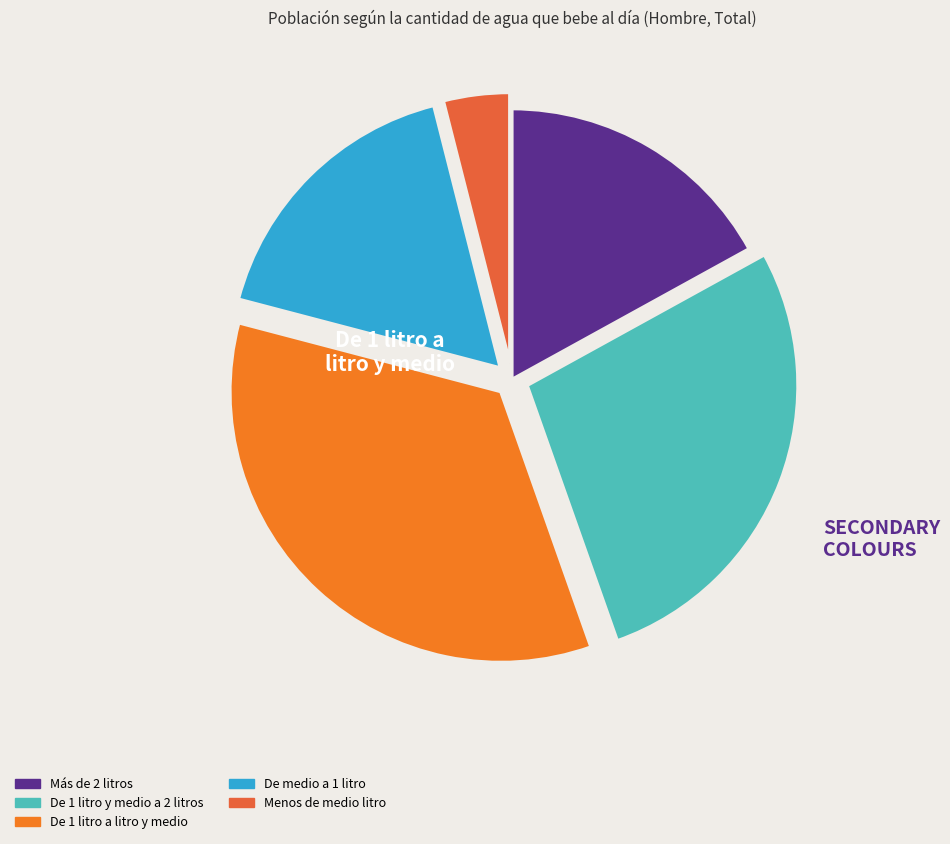

Is it true that Más de 2 litros is 17% of the pie?

True